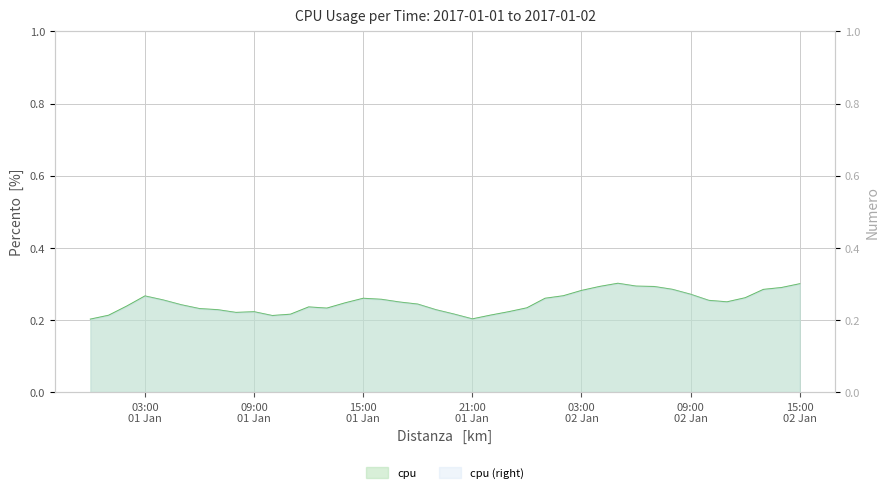

What is the difference between the maximum and minimum values?

0.1